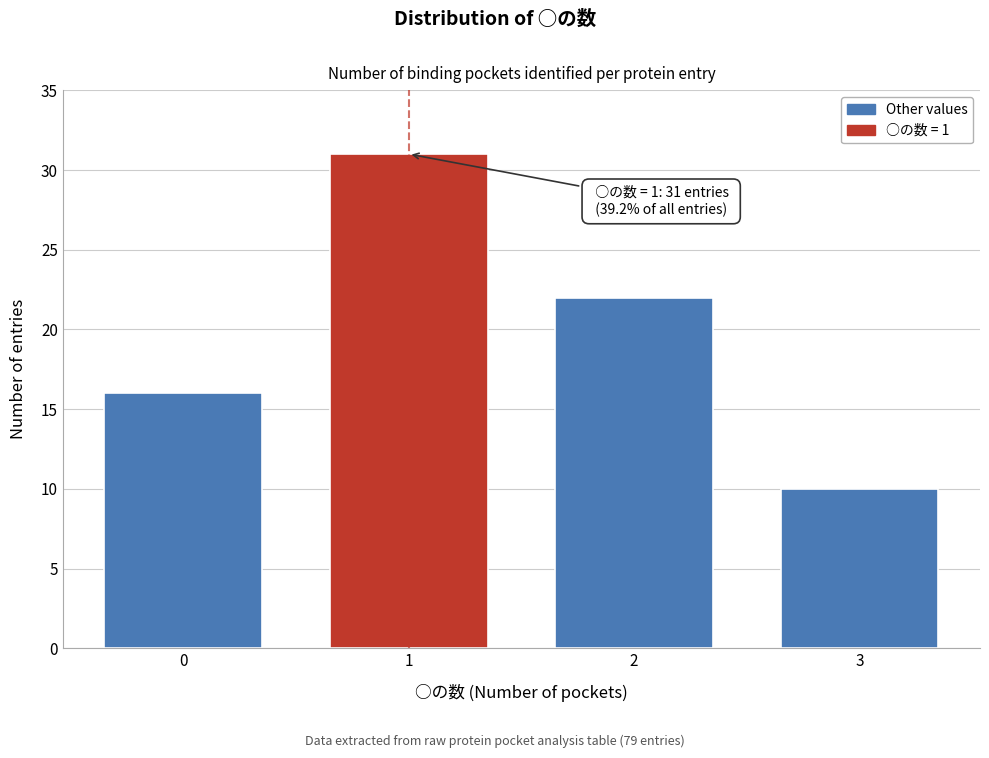

Reading left to right, transcribe all the data shown in this chart.

0=16	1=31	2=22	3=10